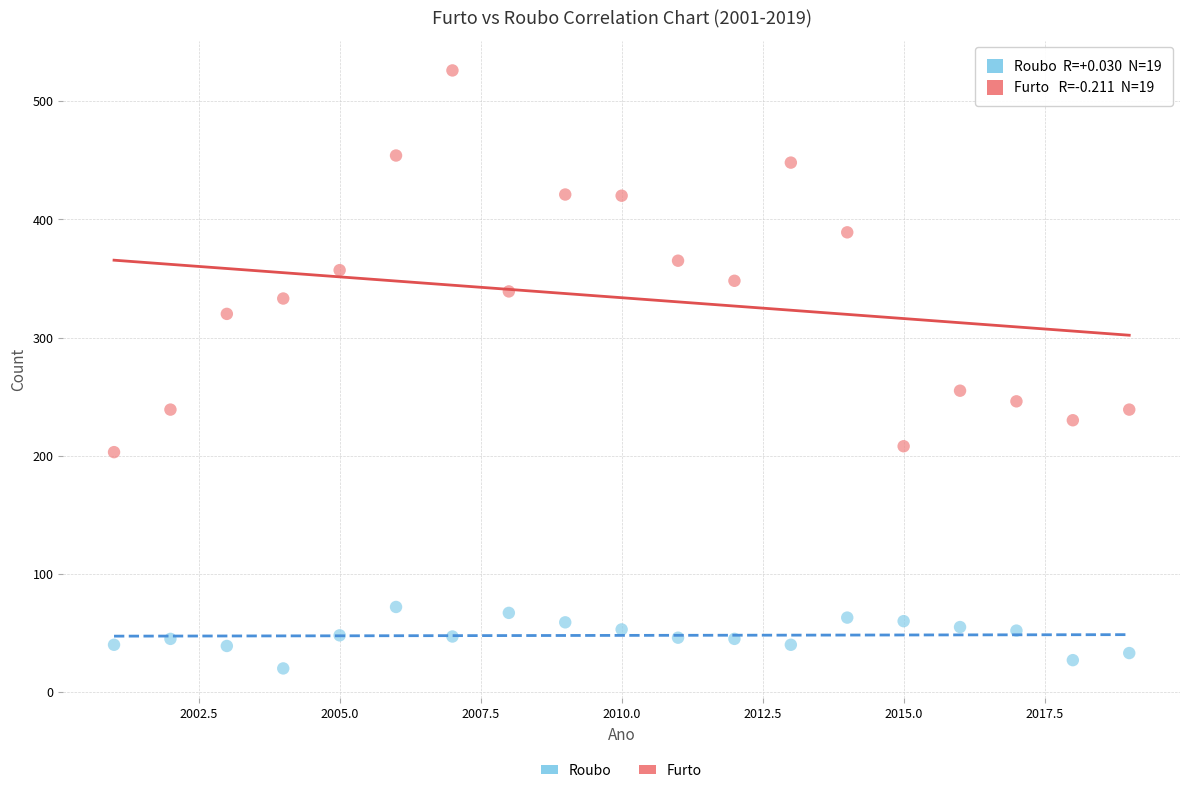

Which series has the widest spread of Y values?

Furto